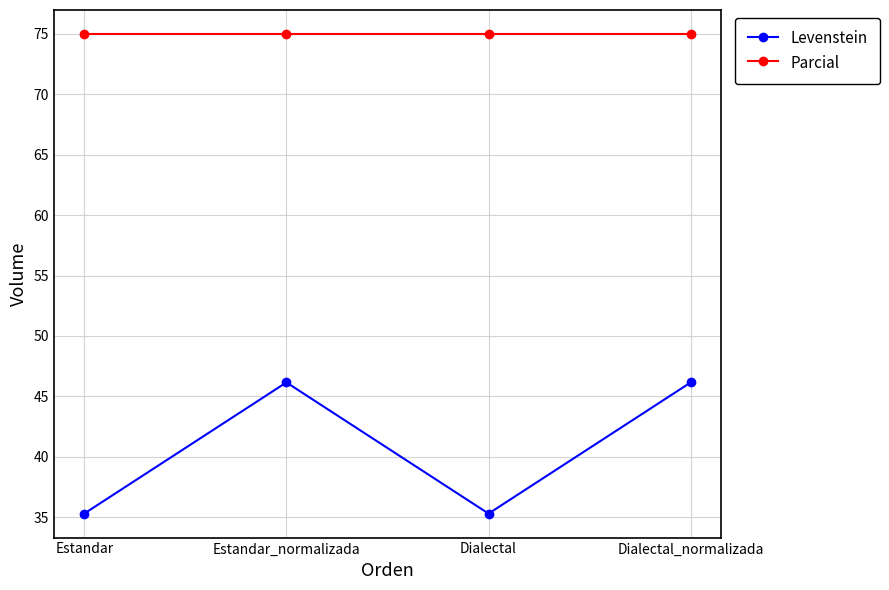

At which label does Levenstein first exceed 46?

Estandar_normalizada